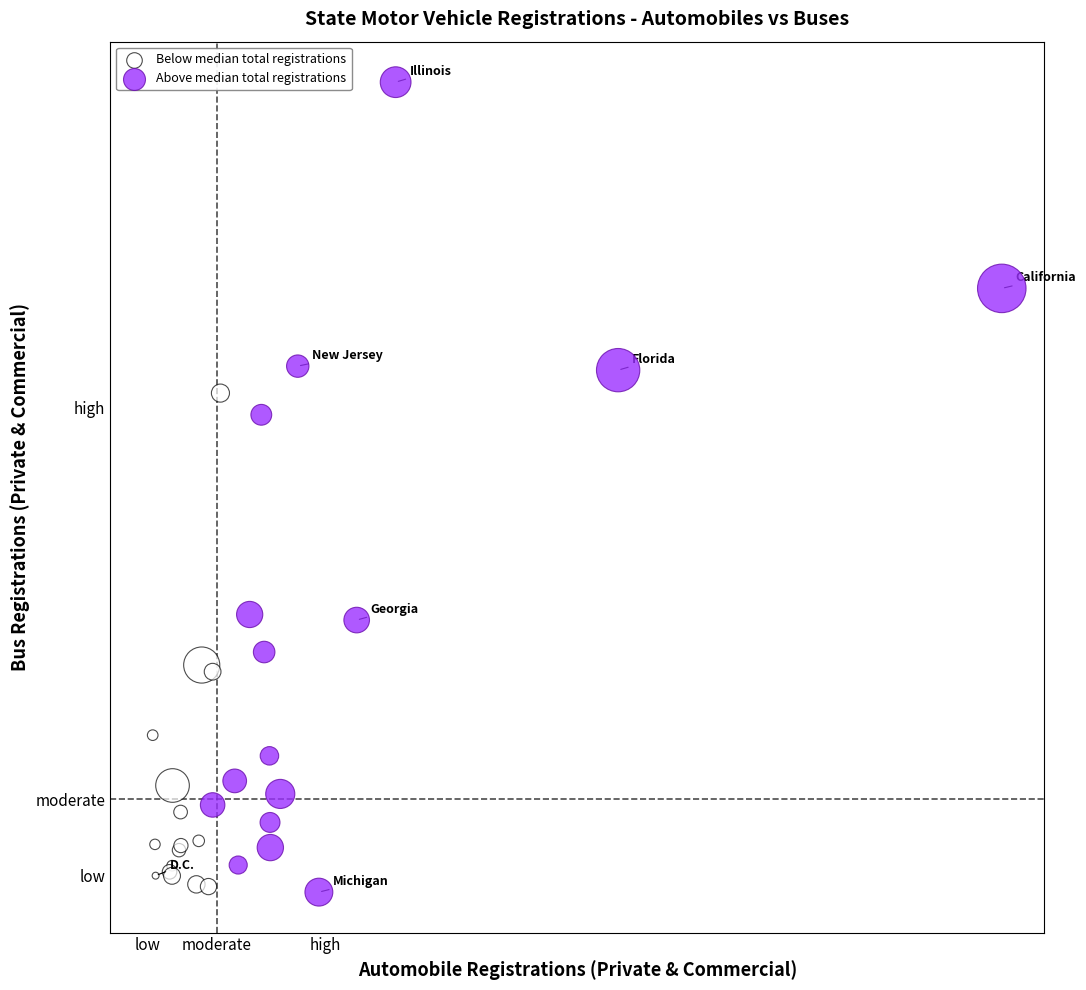

What are all the series names shown in the legend?

Below median total registrations, Above median total registrations